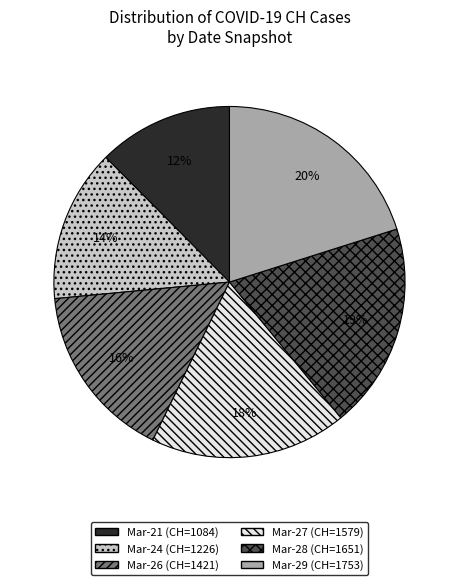

Is there a majority slice in this chart?

No